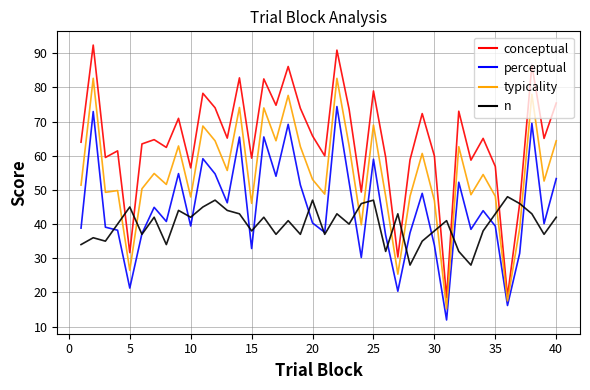

What is the maximum value shown in the chart?

92.4